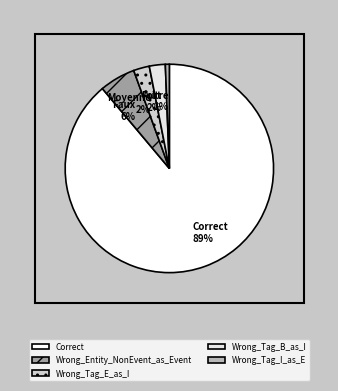

Combined, what portion of the pie is Wrong_Tag_I_as_E and Wrong_Tag_B_as_I?

3.1%